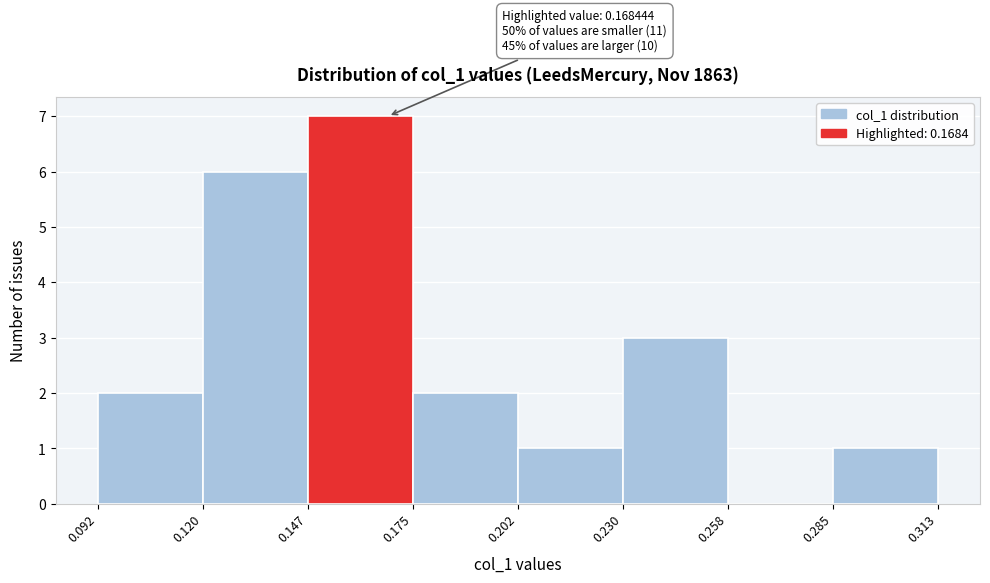

Which range on the x-axis has the tallest bar?

0.147 to 0.175